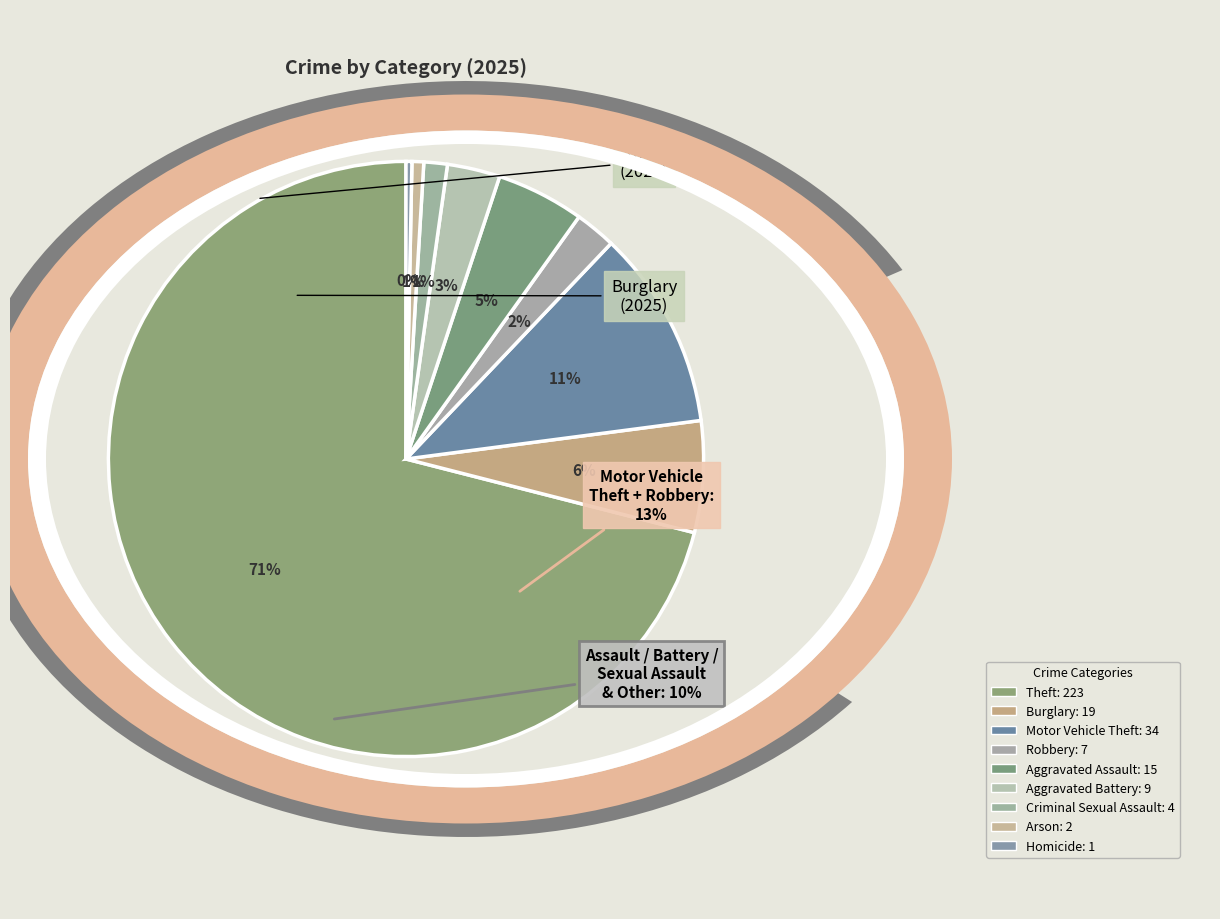

To the nearest percent, what portion does Theft represent?

71%